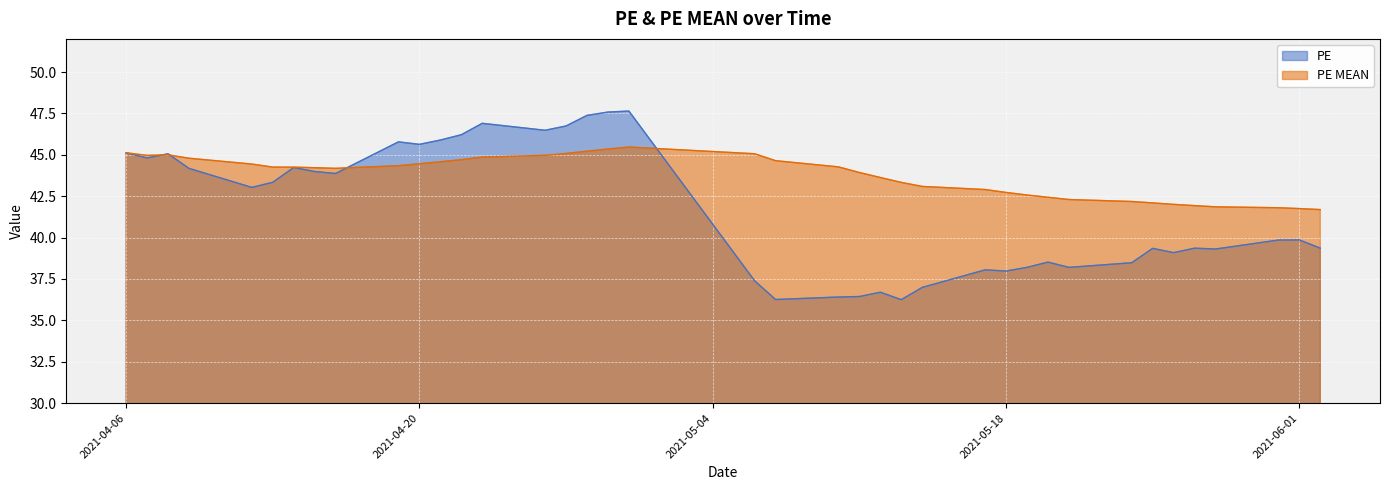

What is the value of the PE MEAN point at the 3rd from the left?

45.0